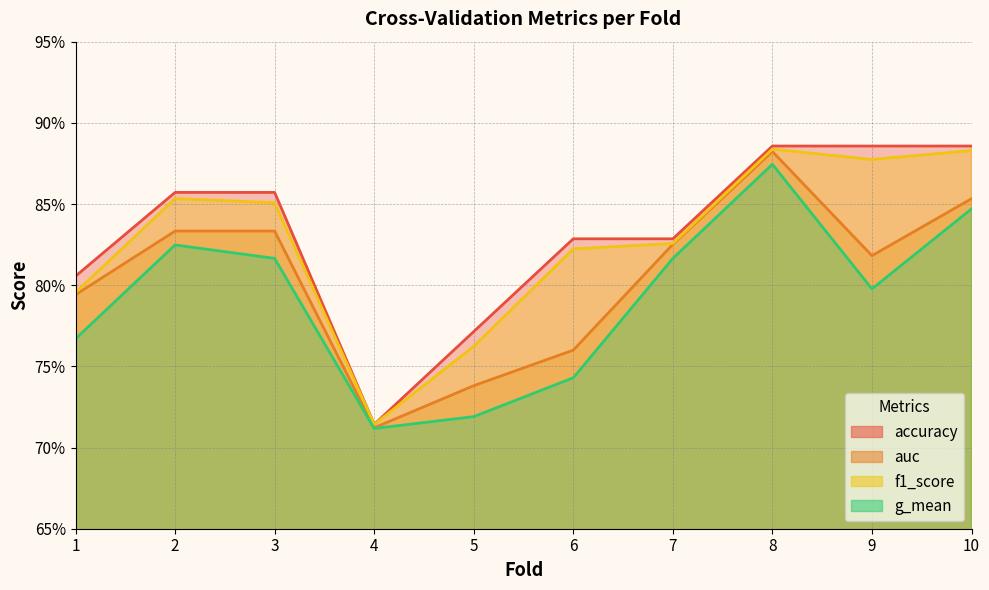

List the series in order of their peak value, lowest first.

g_mean, auc, f1_score, accuracy